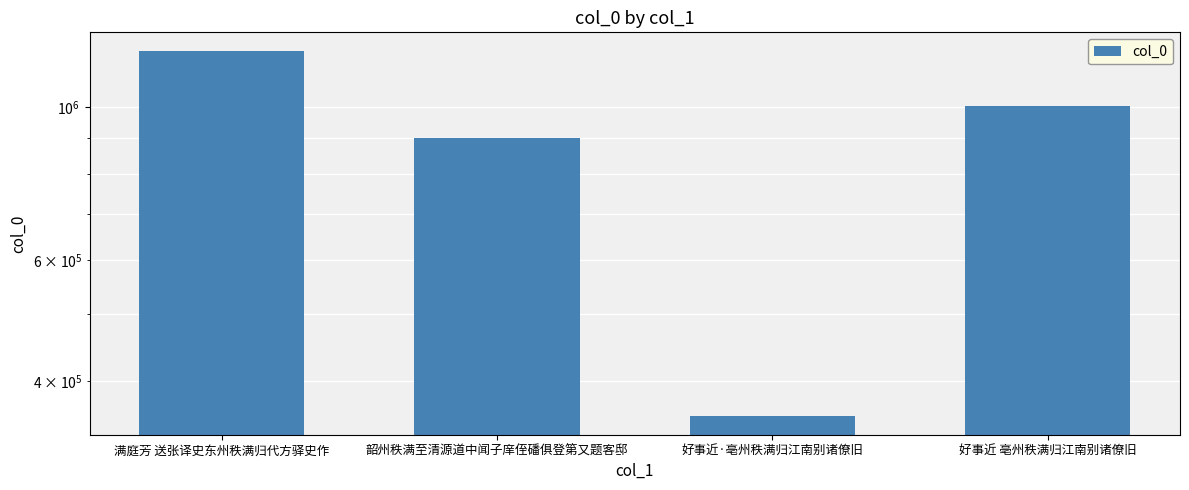

What is the average value?

866300